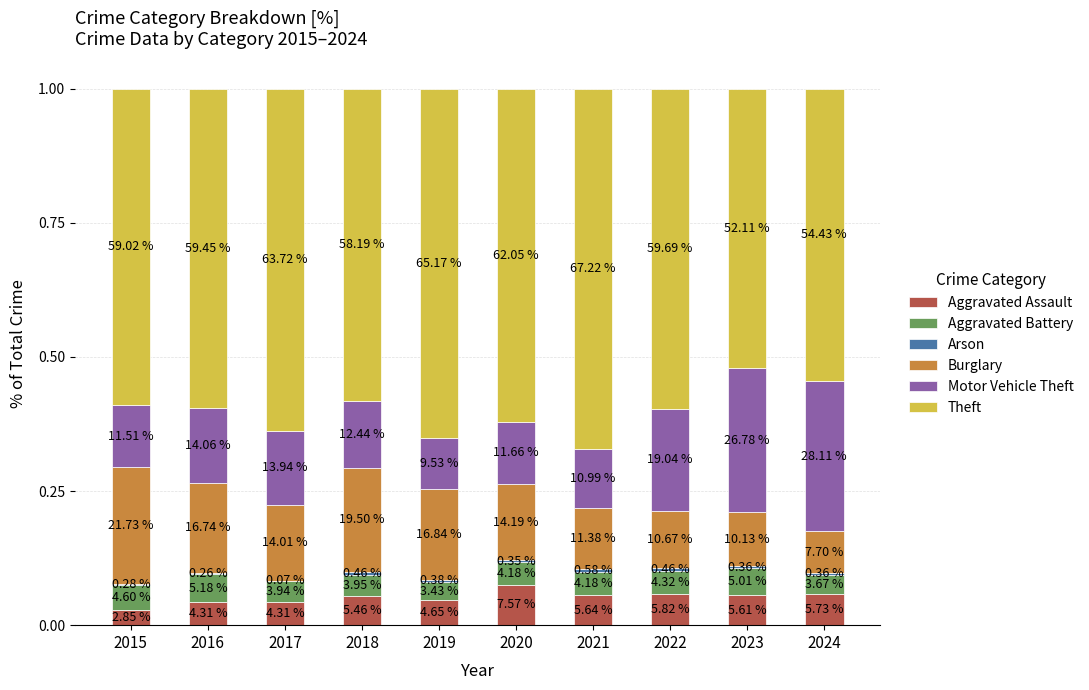

Does the chart contain stacked bars?

Yes